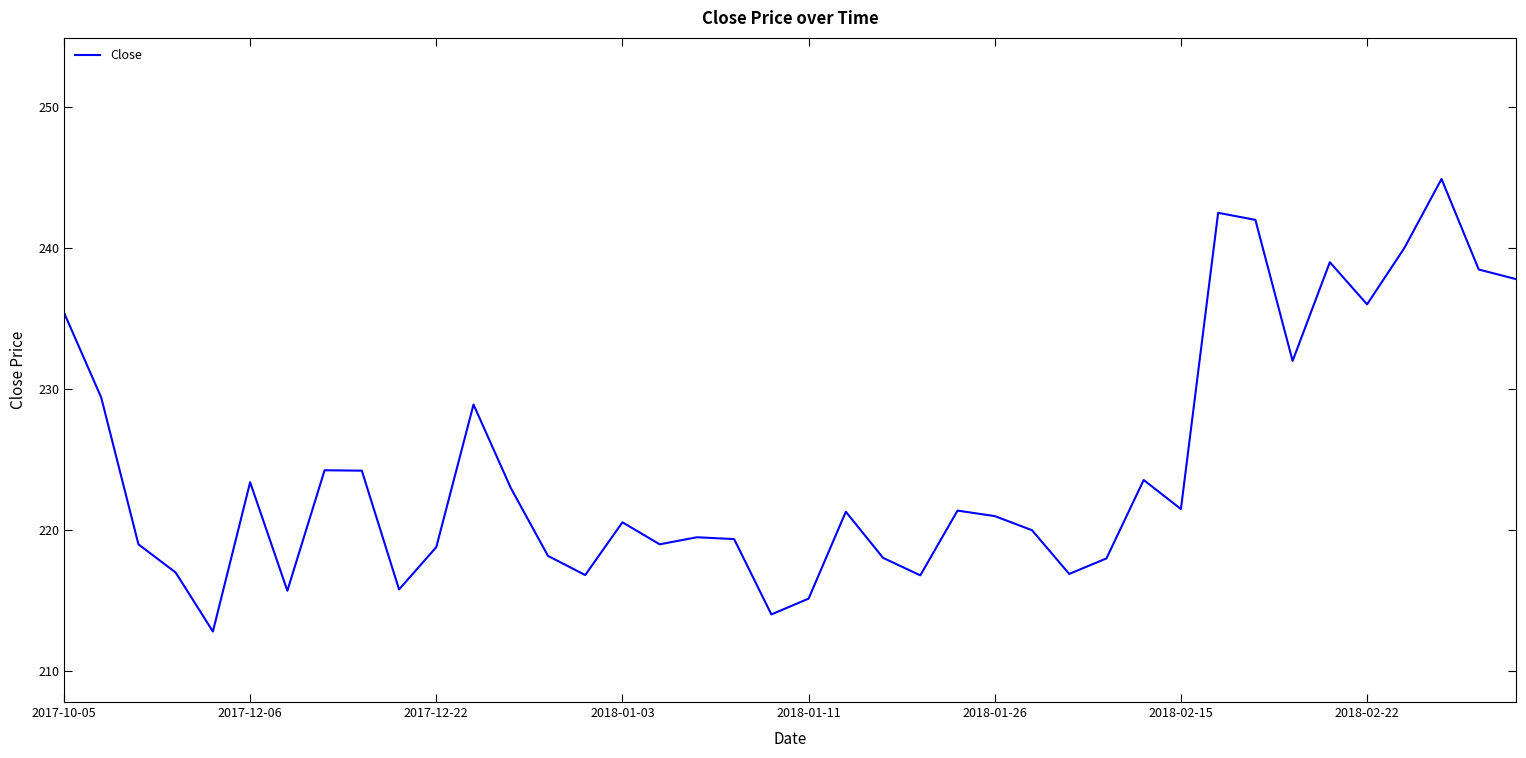

What is the minimum value shown in the chart?

212.8